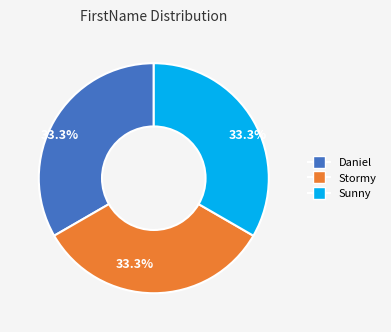

The Daniel slice represents 33% of the pie. True or false?

True